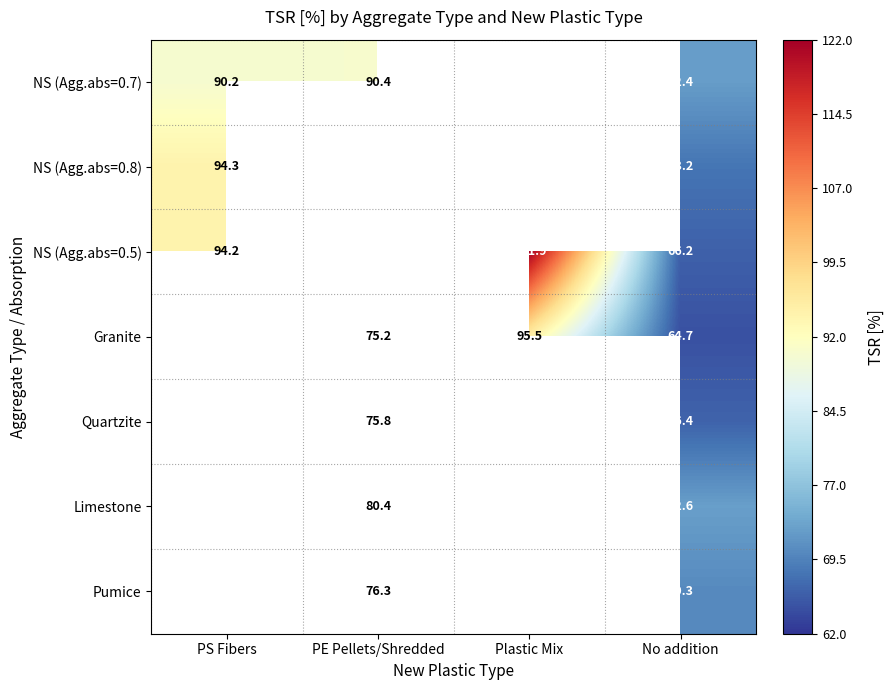

Rank the series at No addition from highest to lowest value.

Limestone, NS (Agg.abs=0.7), Pumice, NS (Agg.abs=0.8), Quartzite, NS (Agg.abs=0.5), Granite